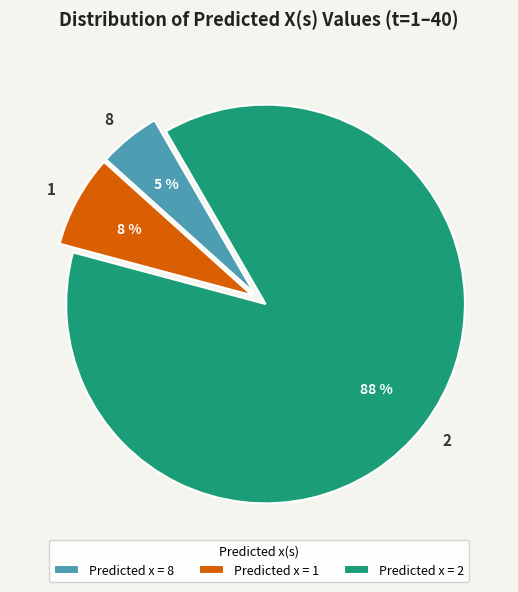

To the nearest percent, what portion does 8 represent?

5%